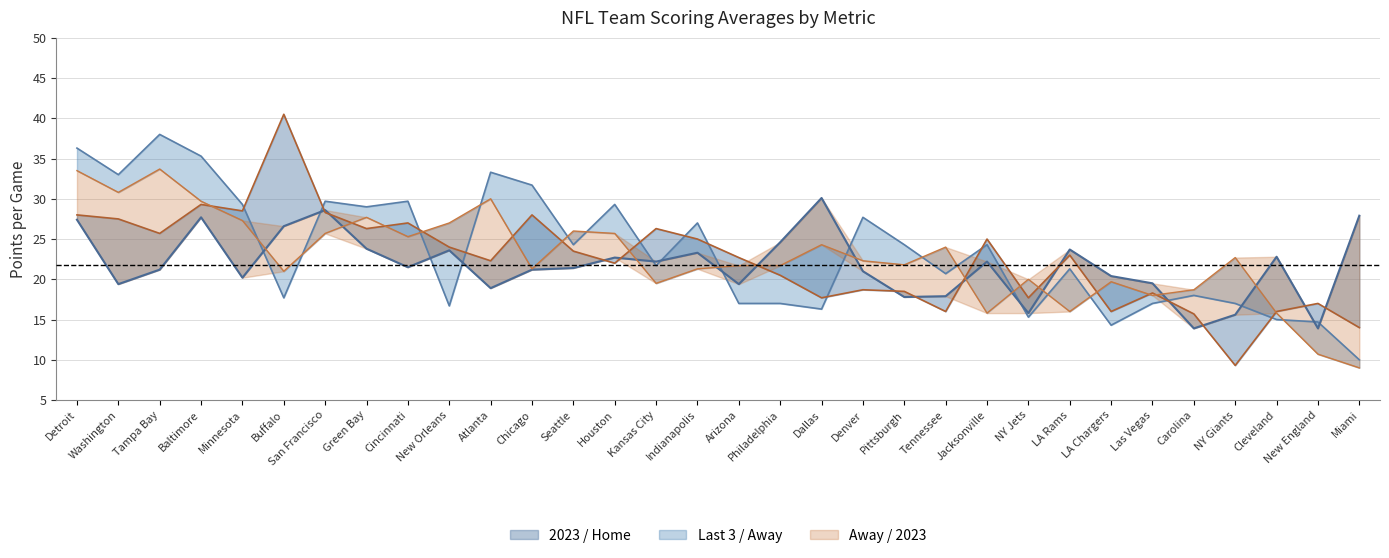

At which category does the chart reach its minimum across all series?

Miami